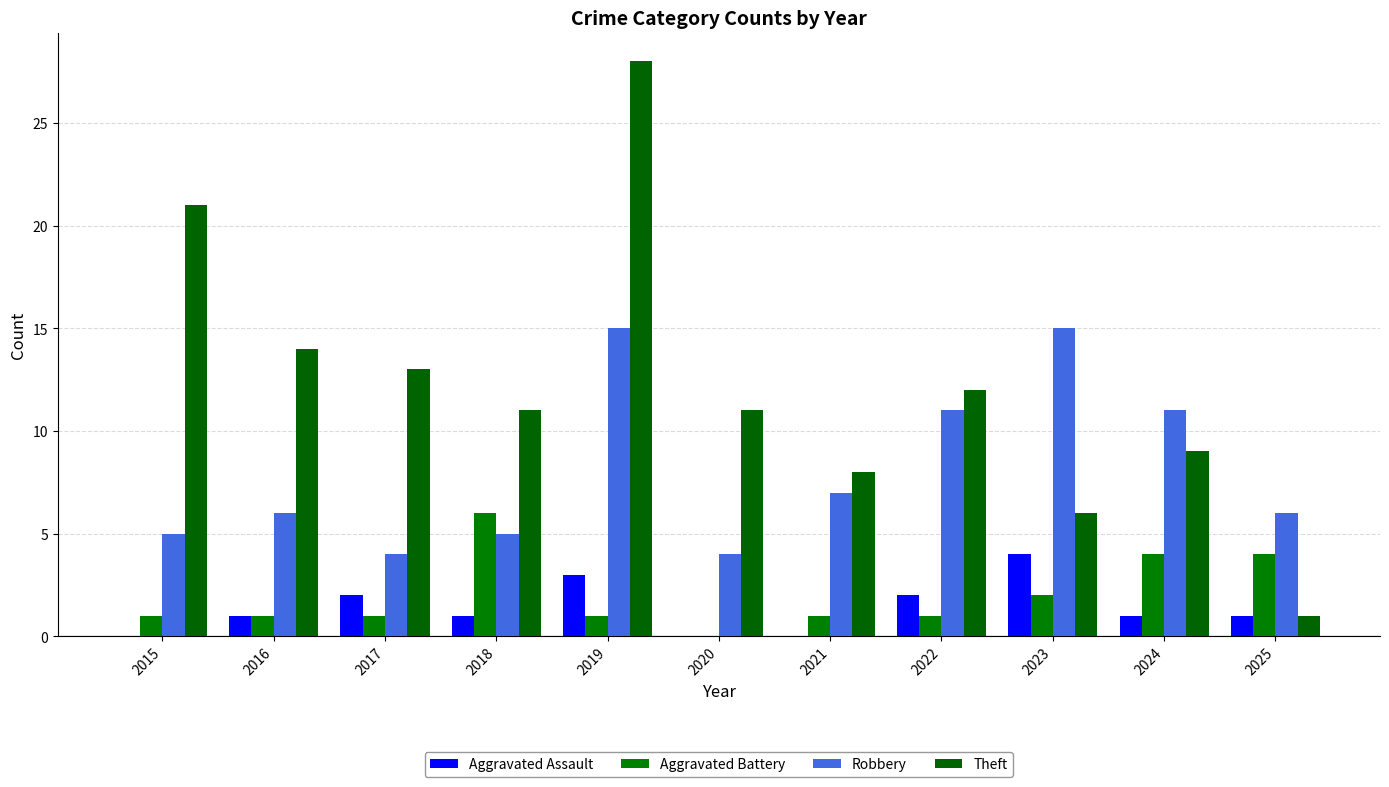

Are the bars horizontal?

No